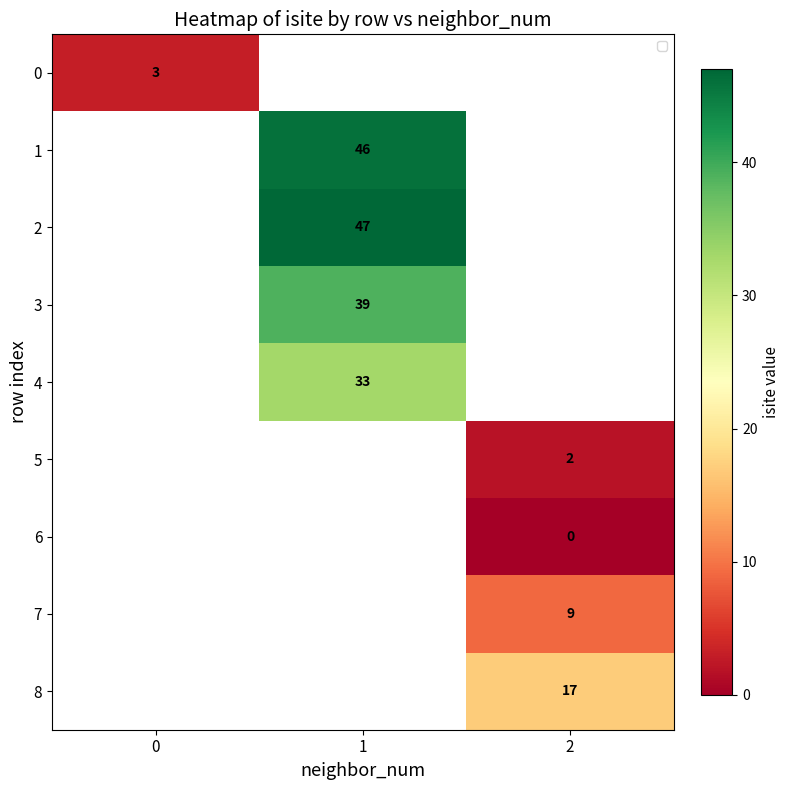

Which label corresponds to the smallest value in the chart?

2